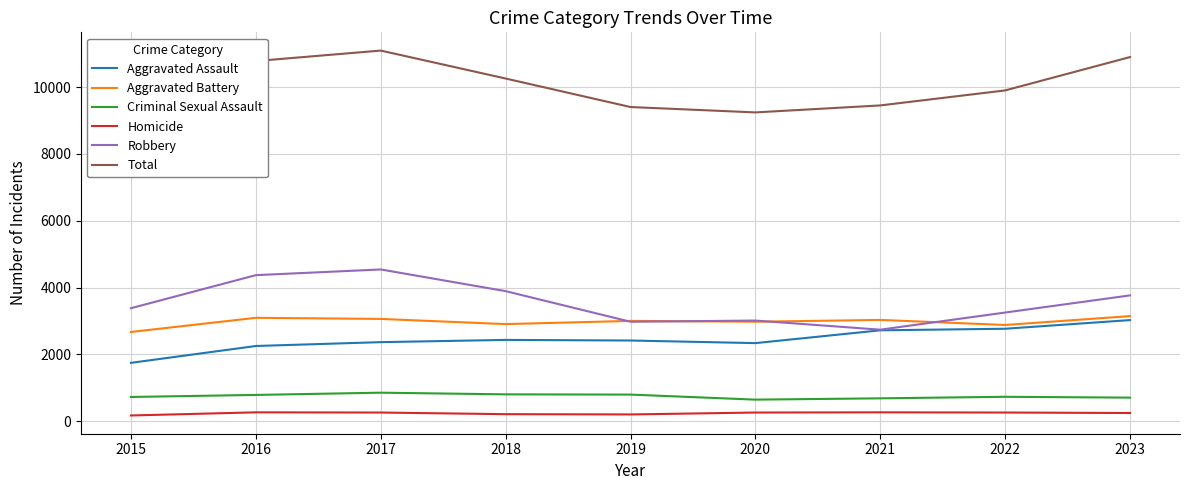

Which category has the highest value in the Aggravated Battery series?

2023